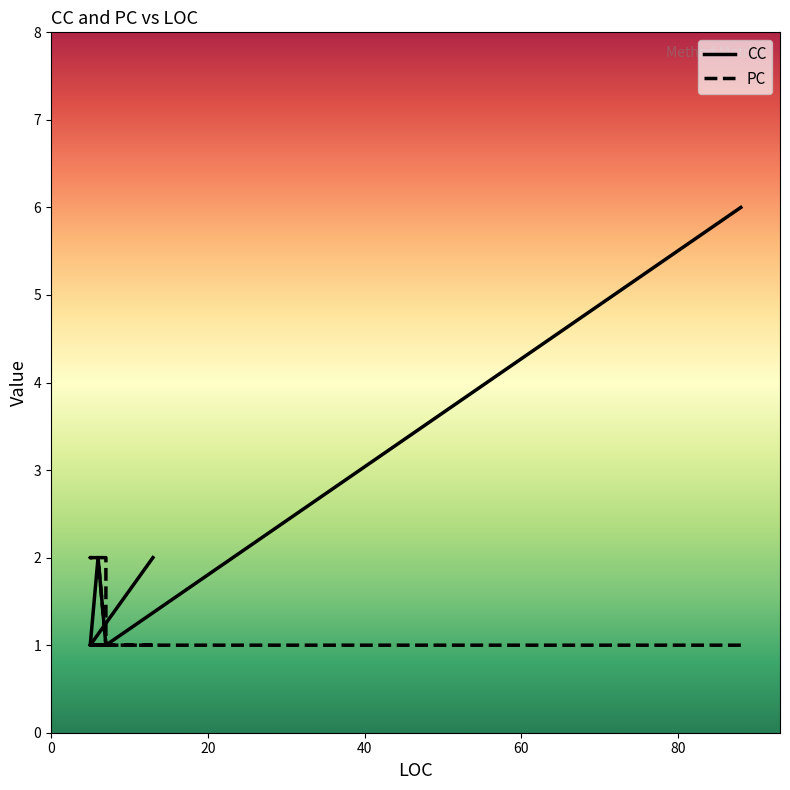

Where is the first local maximum for CC?

6